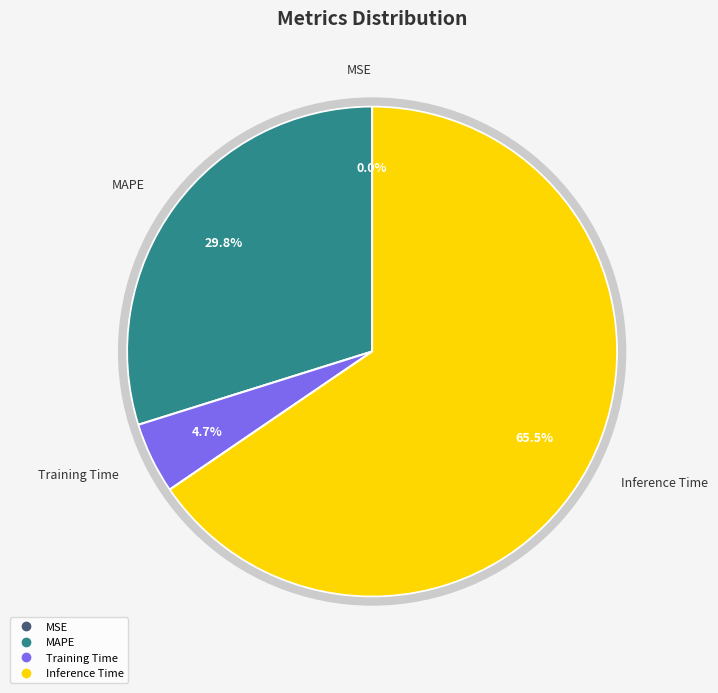

Does any single category account for the majority?

Yes